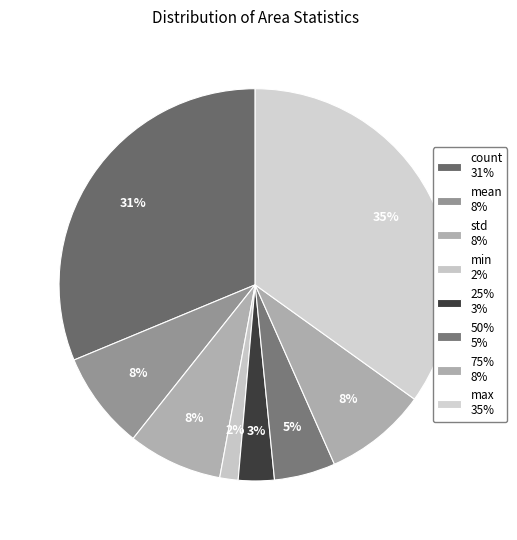

To the nearest percent, what is the combined percentage of count and min?

33%